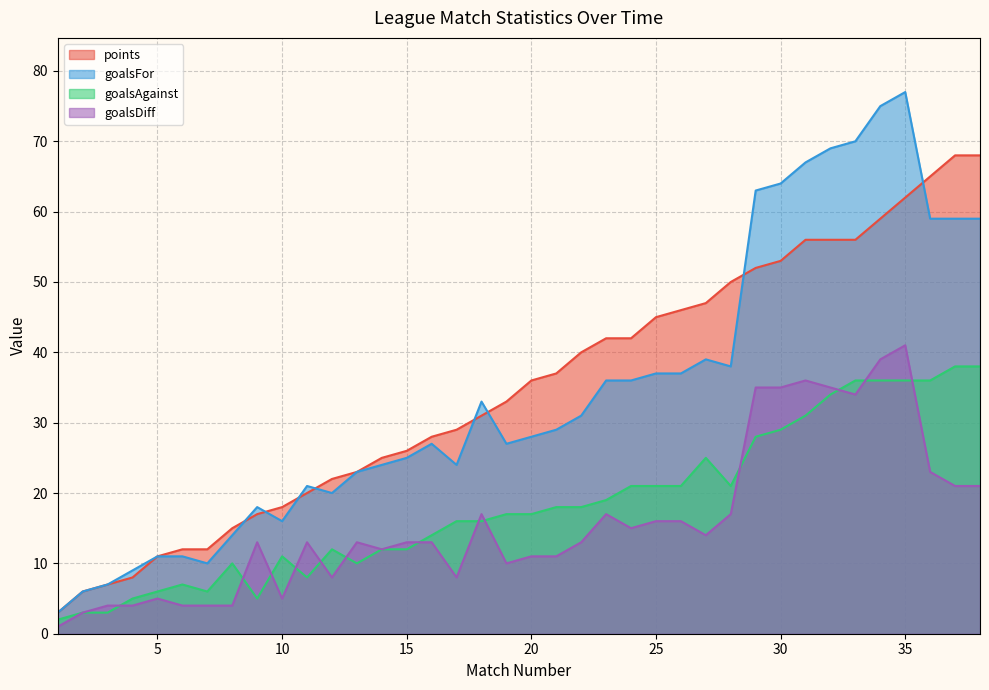

How many lines are shown in the chart?

4